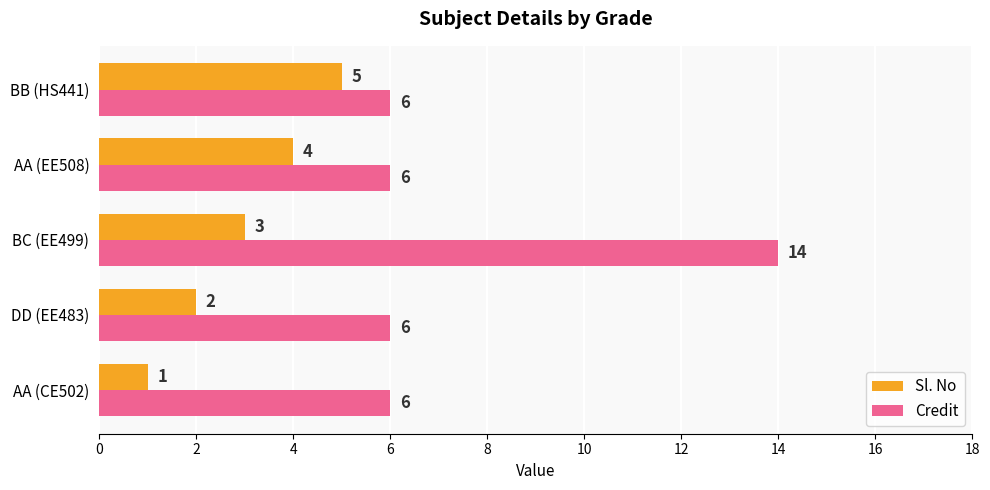

What is the highest value of the Sl. No series?

5